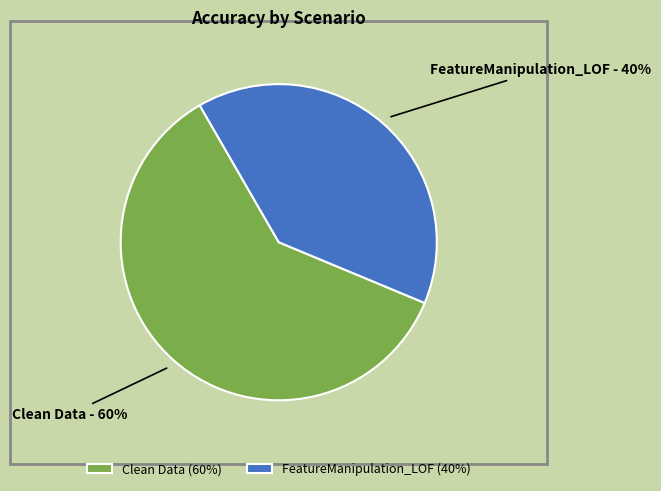

Between Clean Data and FeatureManipulation_LOF, which is larger?

Clean Data